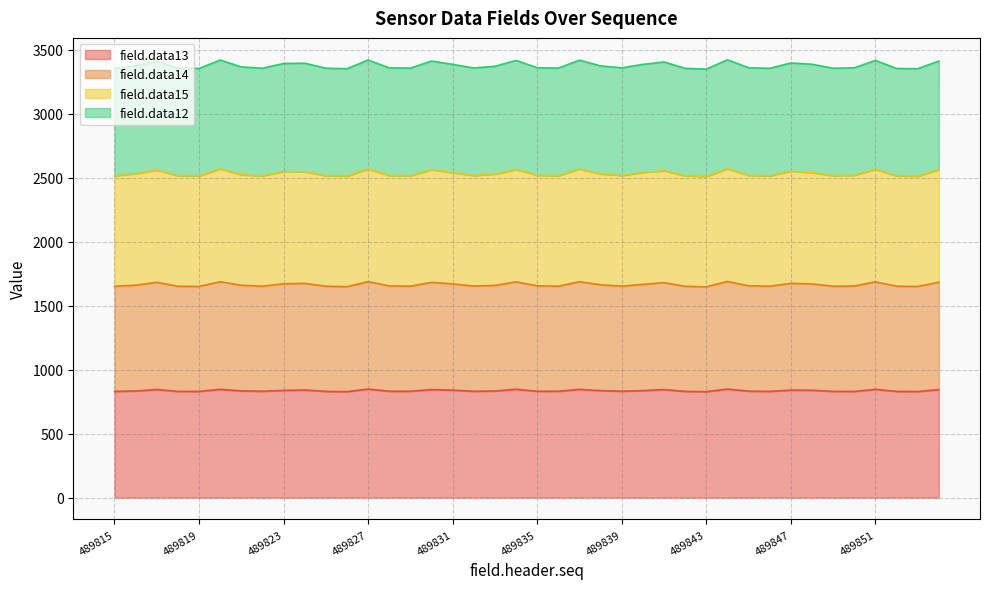

Does the chart have visible grid lines?

Yes